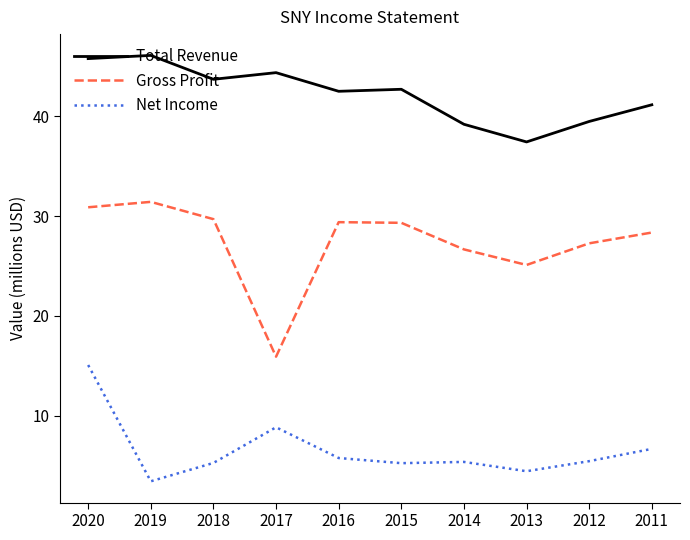

True or false: Net Income and Gross Profit intersect in this chart.

False